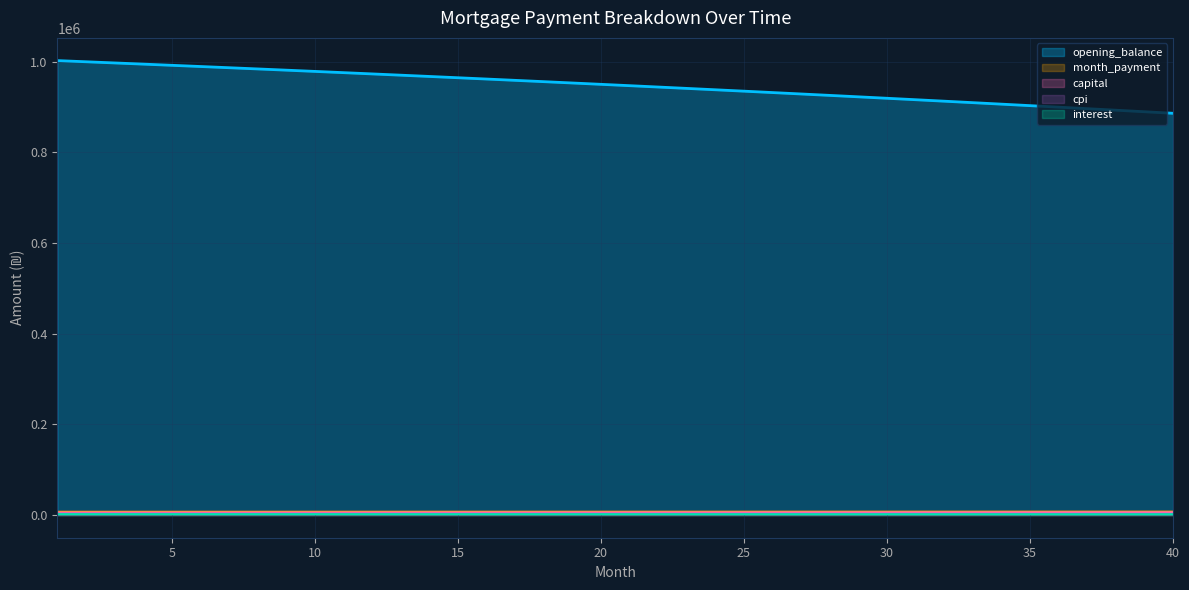

At how many categories does at least one series exceed 176799?

40